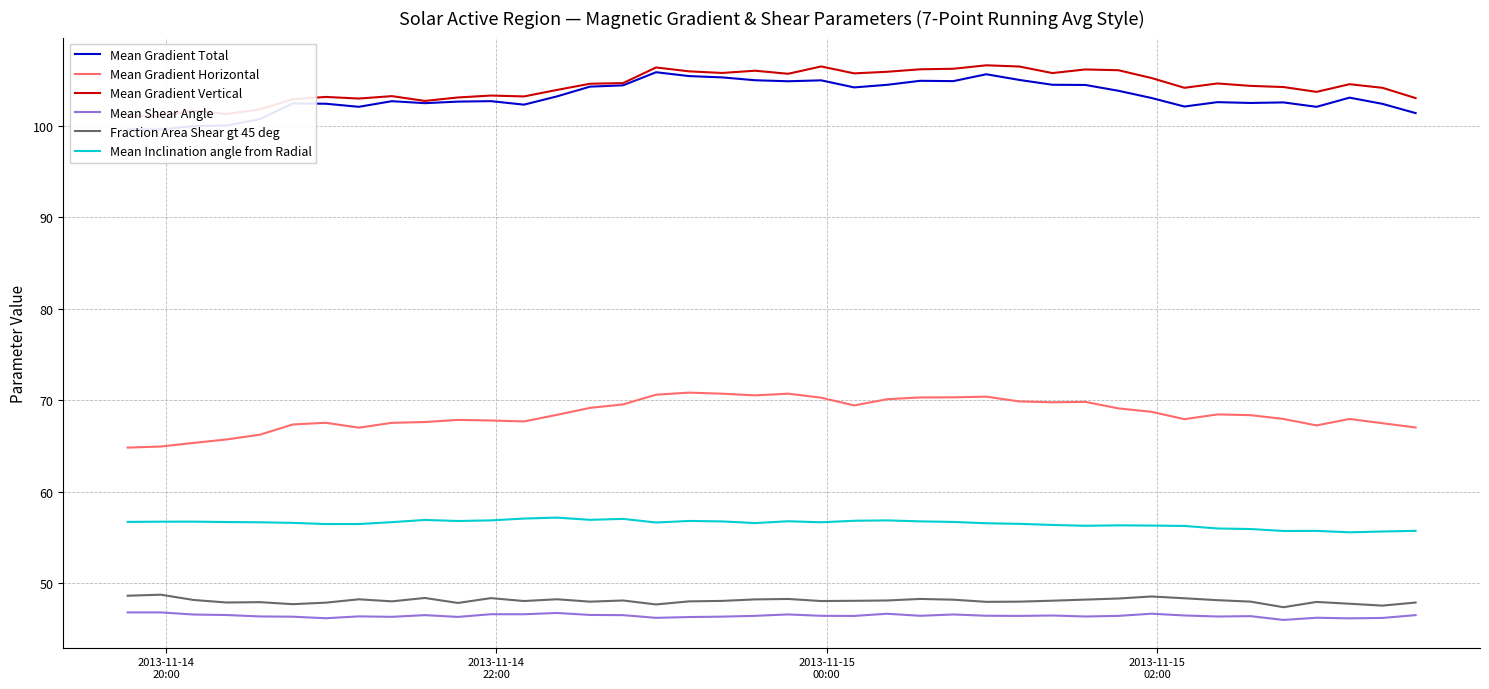

How many data points does each series have?

40